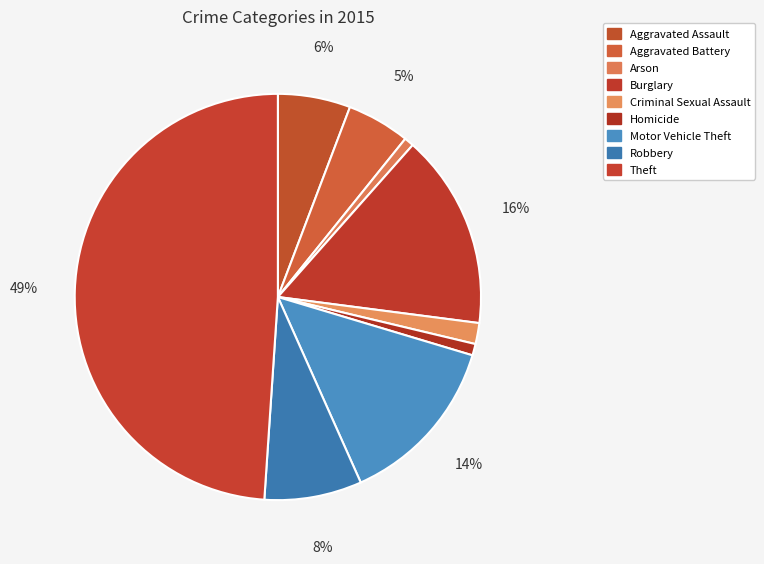

To the nearest percent, what is the difference between the largest and smallest slice percentages?

48%